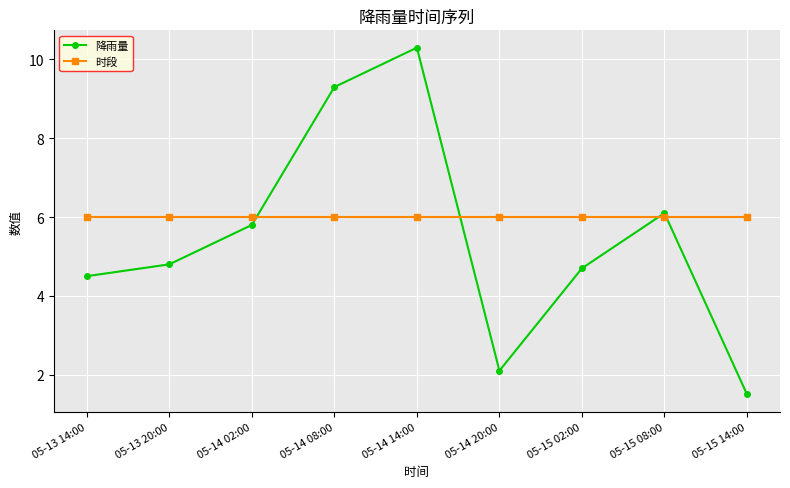

What is the smallest value displayed?

1.5